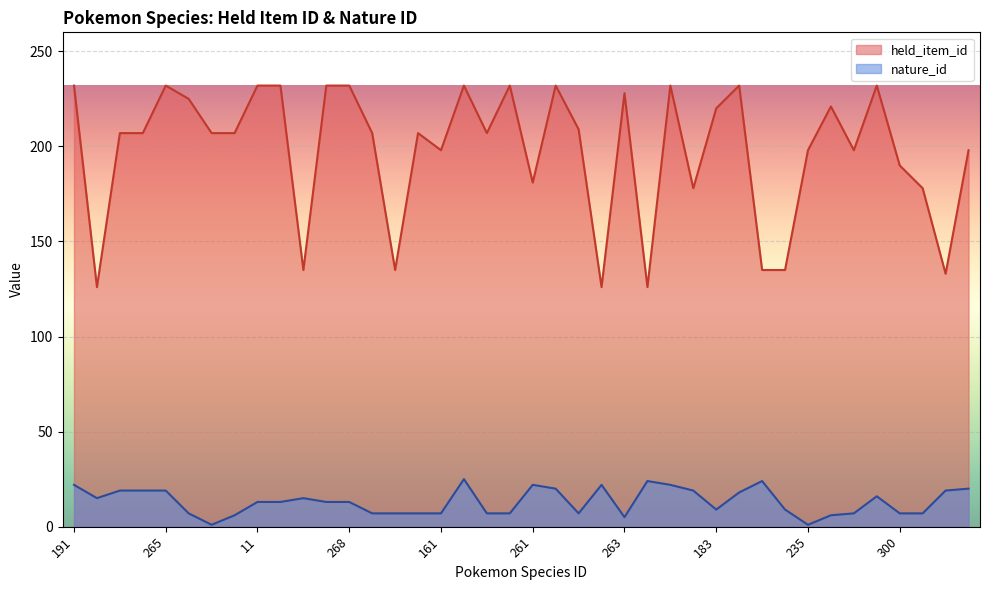

At which category does held_item_id reach its first local peak?

265